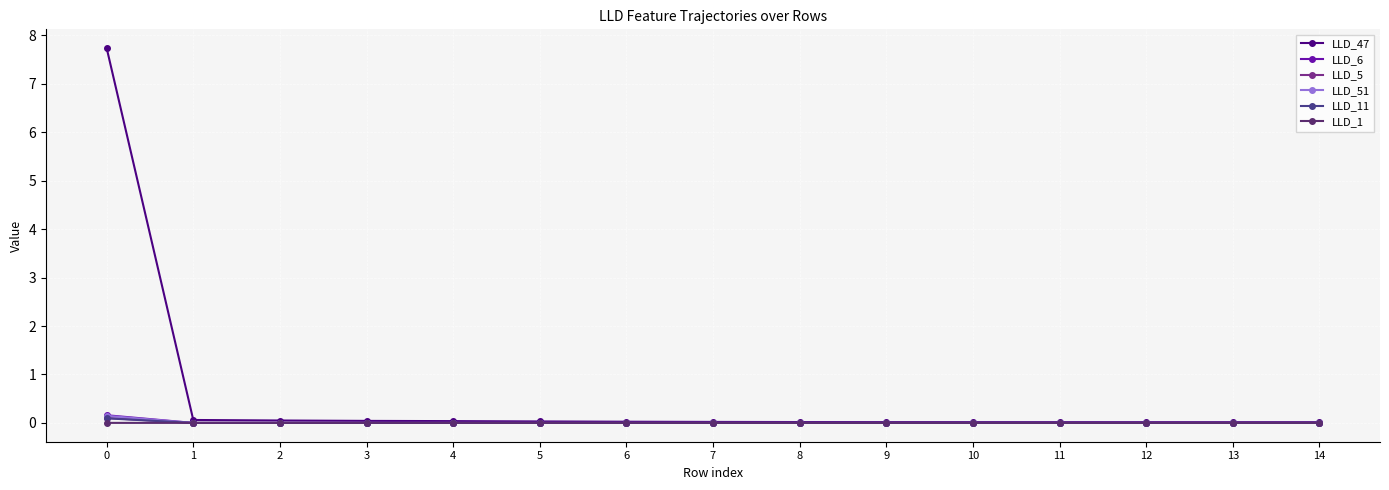

Is this an area chart (filled region under the line)?

No